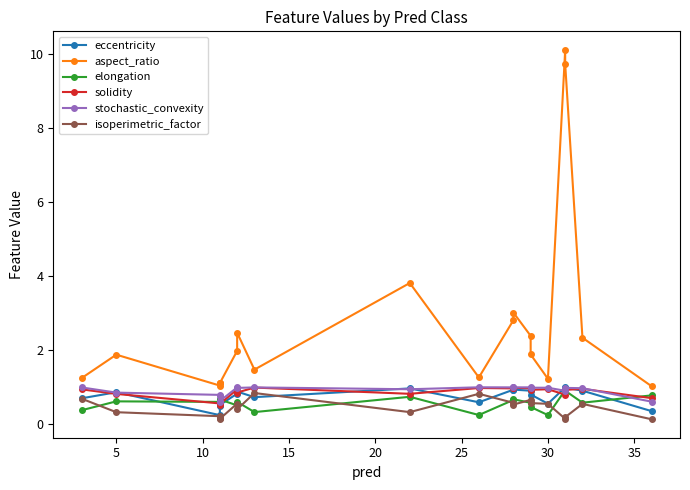

The value of aspect_ratio at 35 is 3.6. True or false?

False